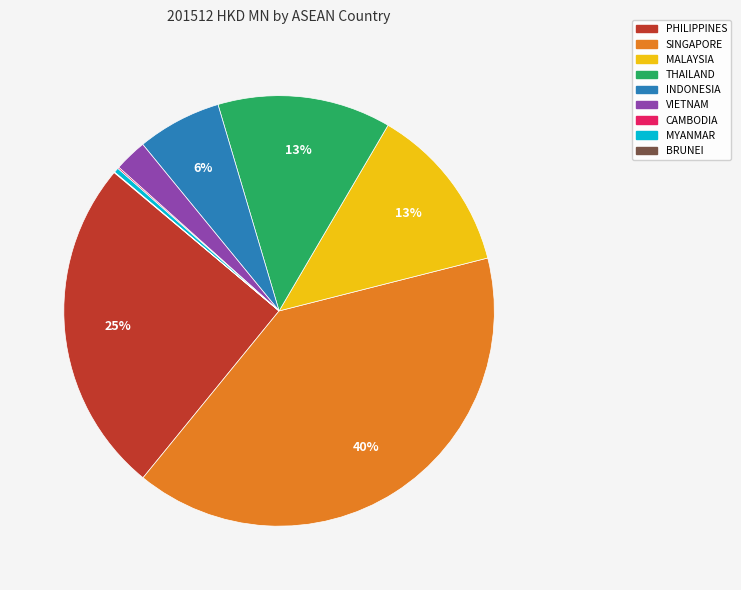

Is there a majority slice in this chart?

No